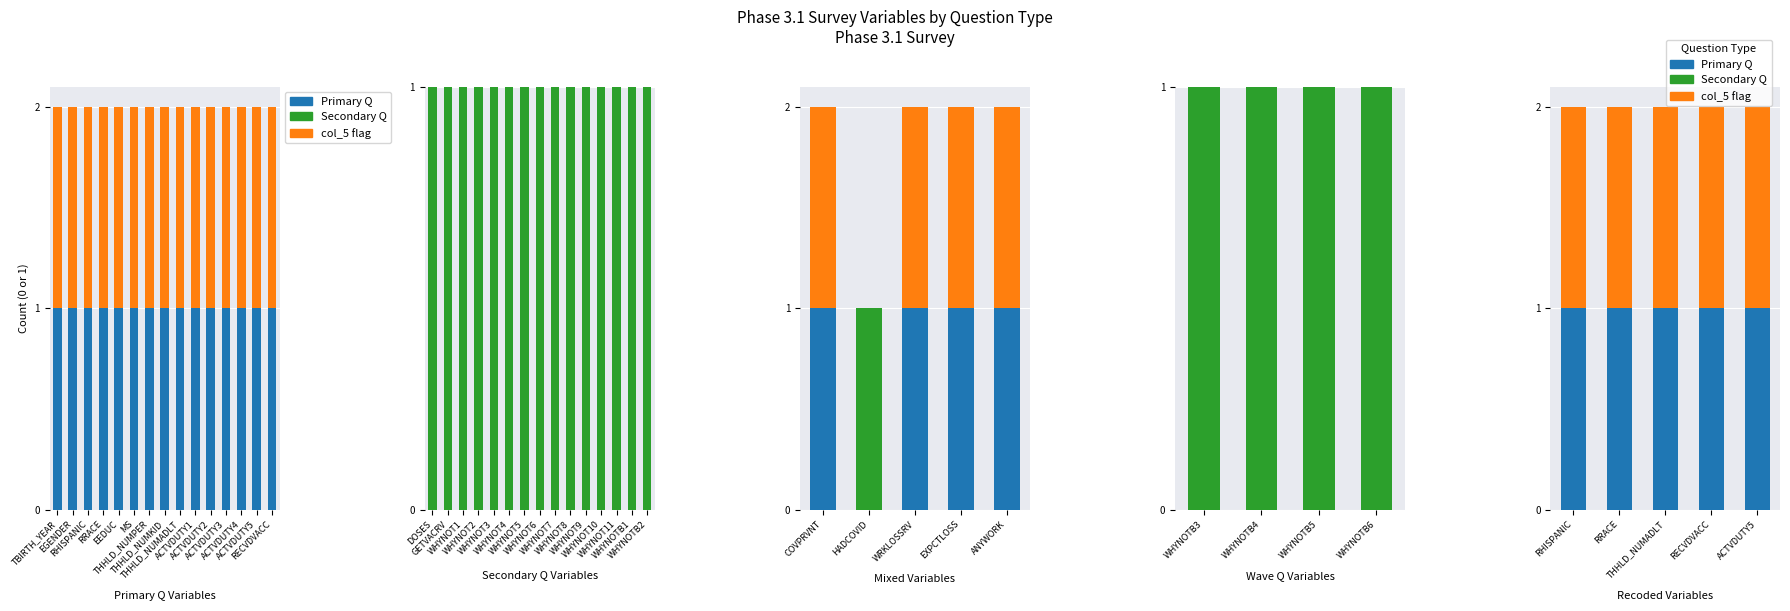

What is the sum of all Primary Q values?

15